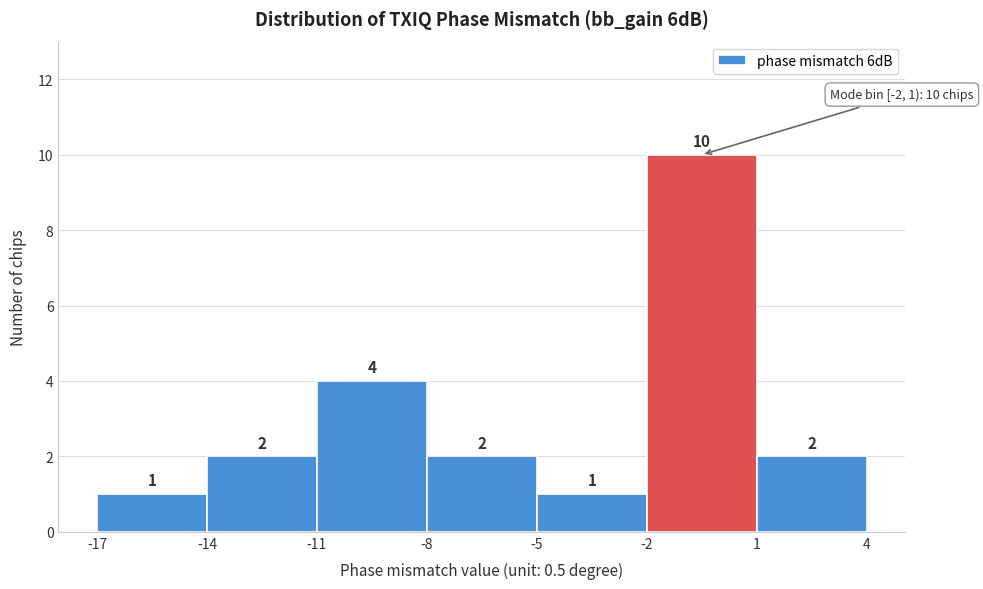

Reading left to right, transcribe this chart: for each bar, give the range it covers on the x-axis and its height.

-17 to -14: 1
-14 to -11: 2
-11 to -8: 4
-8 to -5: 2
-5 to -2: 1
-2 to 1: 10
1 to 4: 2